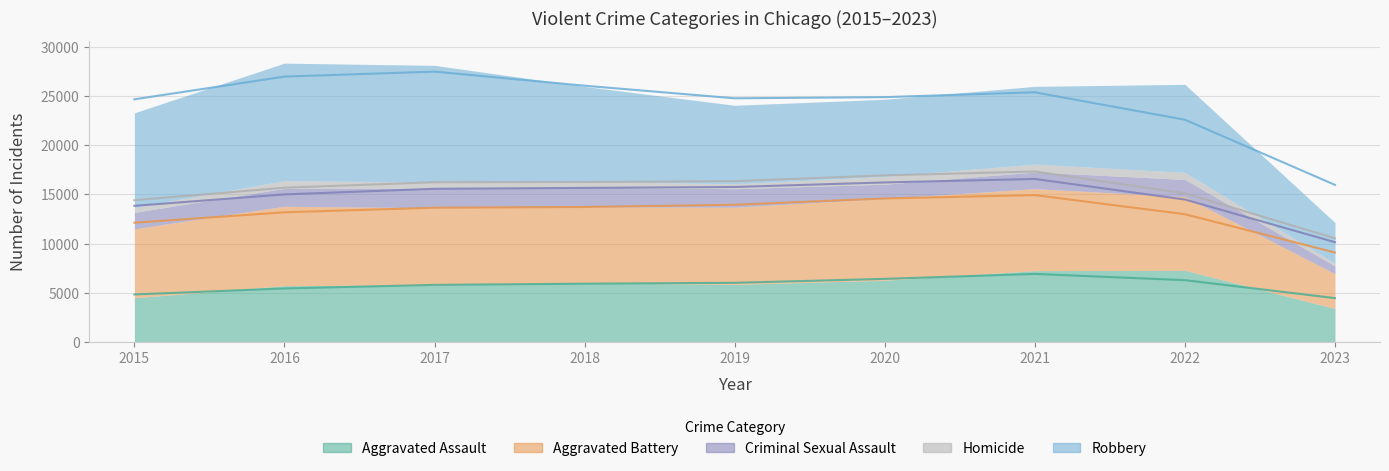

Reading left to right, extract all data points from this chart.

Aggravated Assault: 2015=4480	2016=5712	2017=5793	2018=6001	2019=5841	2020=6263	2021=7243	2022=7277	2023=3385
Aggravated Battery: 2015=7018	2016=8085	2017=7845	2018=7734	2019=7857	2020=8319	2021=8346	2022=7487	2023=3549
Criminal Sexual Assault: 2015=1677	2016=1824	2017=1952	2018=1992	2019=1886	2020=1464	2021=1694	2022=1762	2023=782
Homicide: 2015=496	2016=786	2017=672	2018=589	2019=498	2020=787	2021=804	2022=717	2023=279
Robbery: 2015=9638	2016=11960	2017=11880	2018=9680	2019=7994	2020=7855	2021=7917	2022=8965	2023=4144